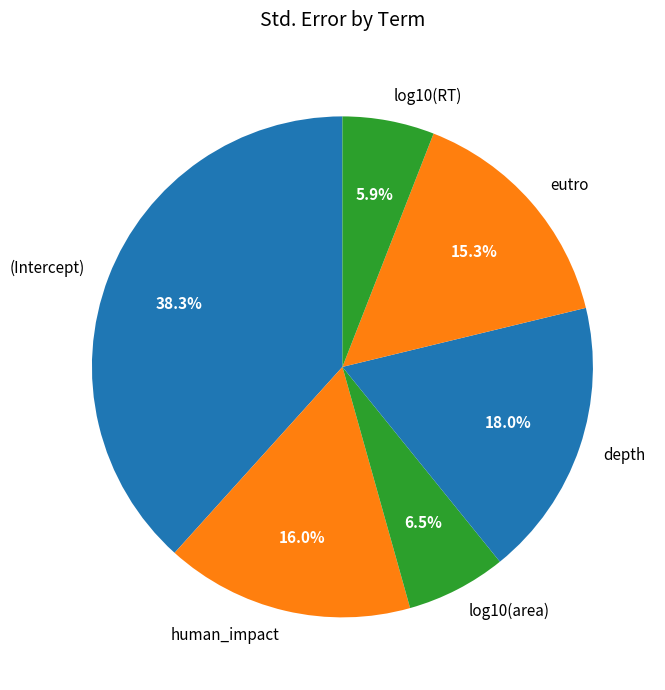

To the nearest percent, what is the average slice percentage?

17%